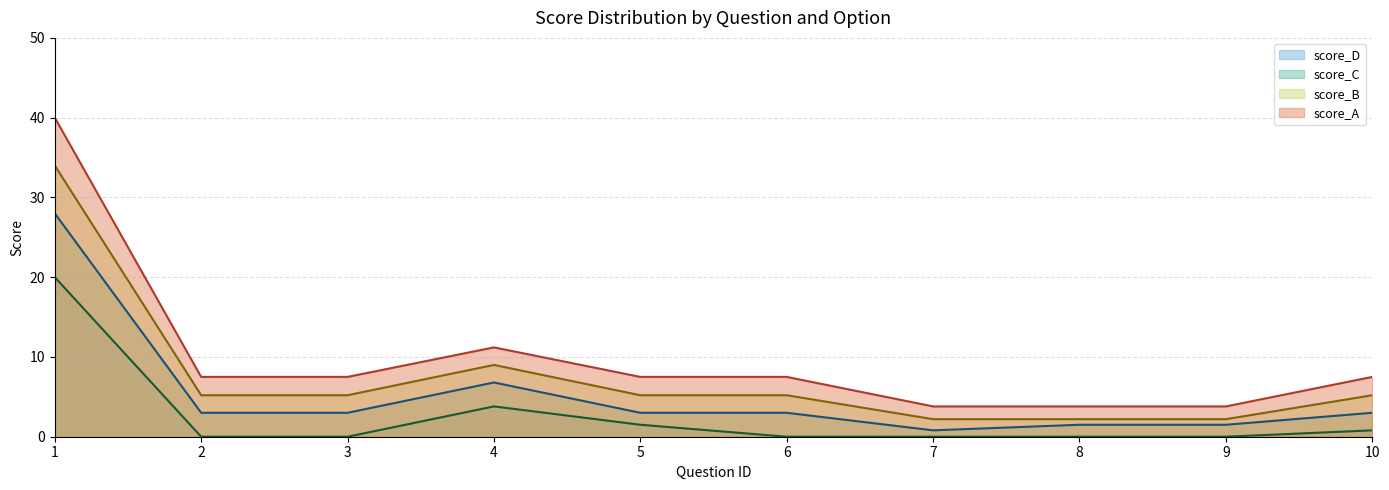

Which label corresponds to the largest value in the chart?

1